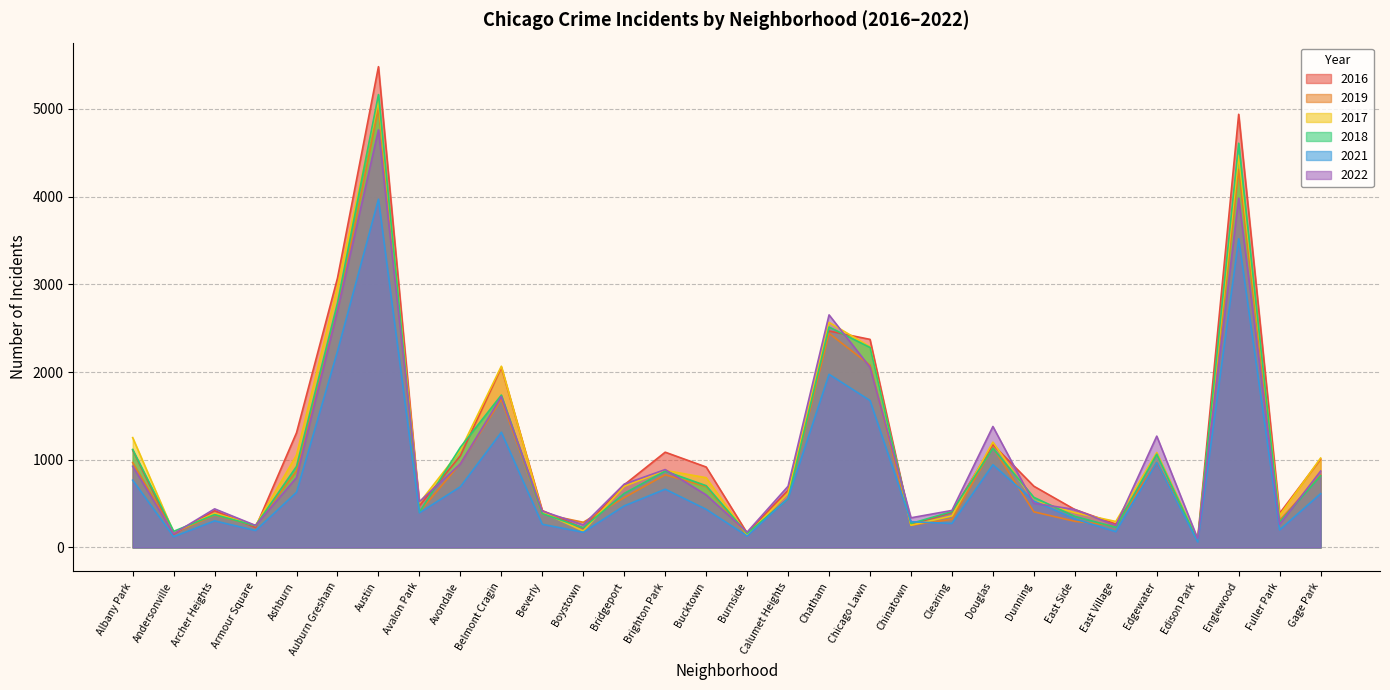

At which category is the sum across all series the highest?

Austin